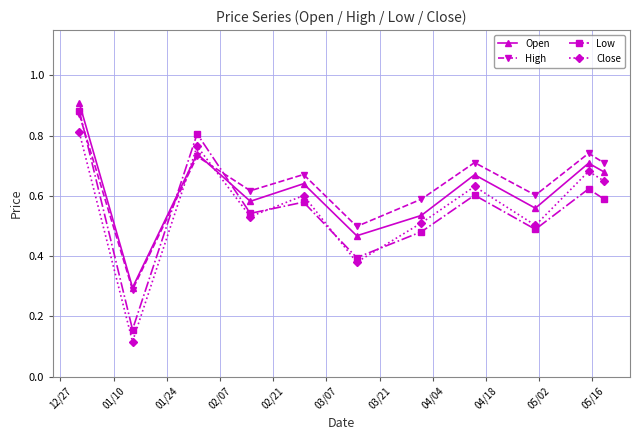

At how many categories does at least one series exceed 0?

11